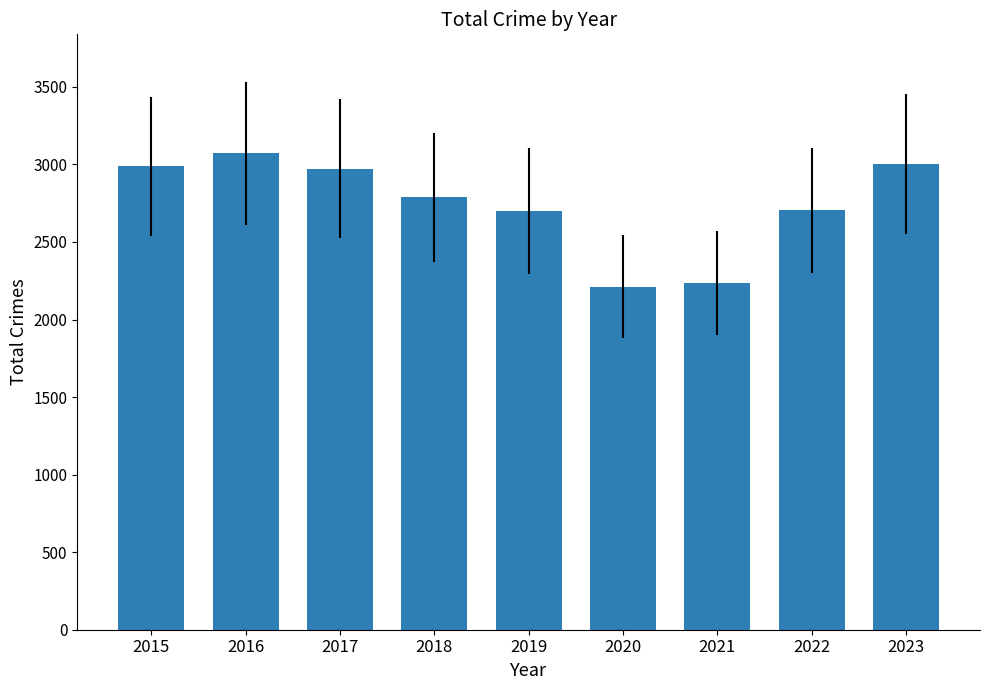

Where is the data nearest to the value 2641?

2019